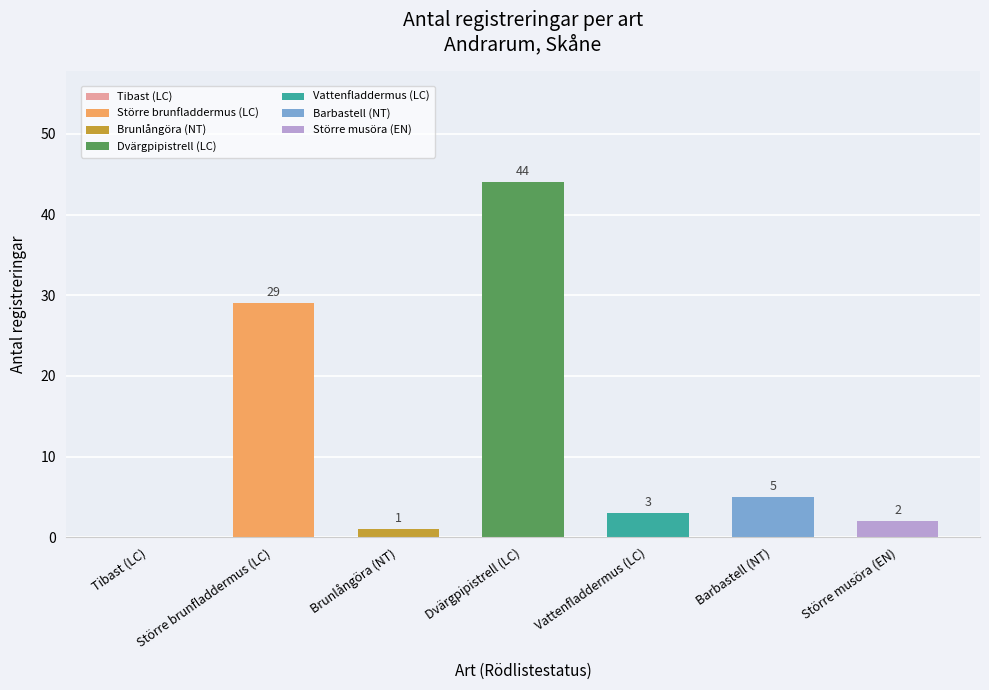

What is the change in value from Brunlångöra (NT) to Dvärgpipistrell (LC)?

+43